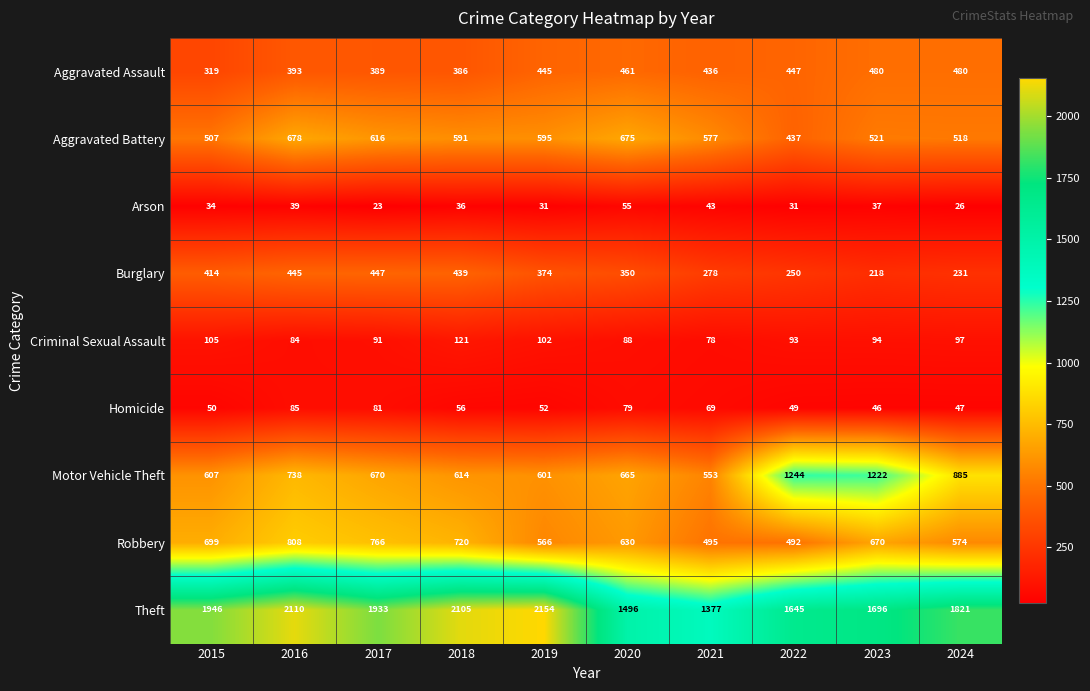

Is it true that Arson equals 14 at 2024?

False